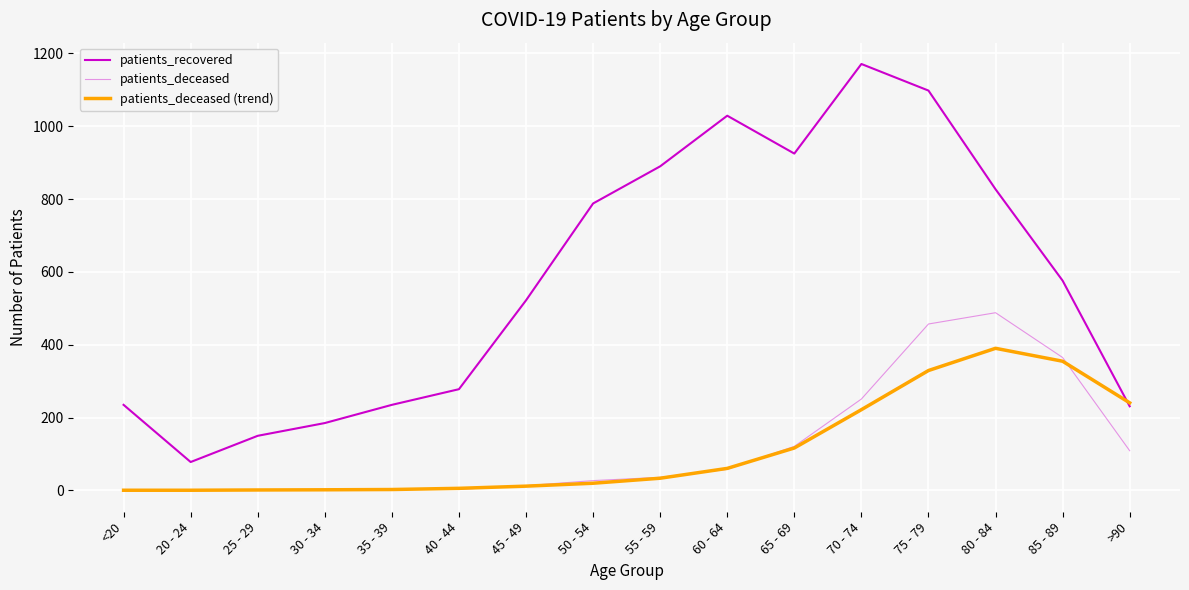

Which series has the largest range (max minus min)?

patients_recovered